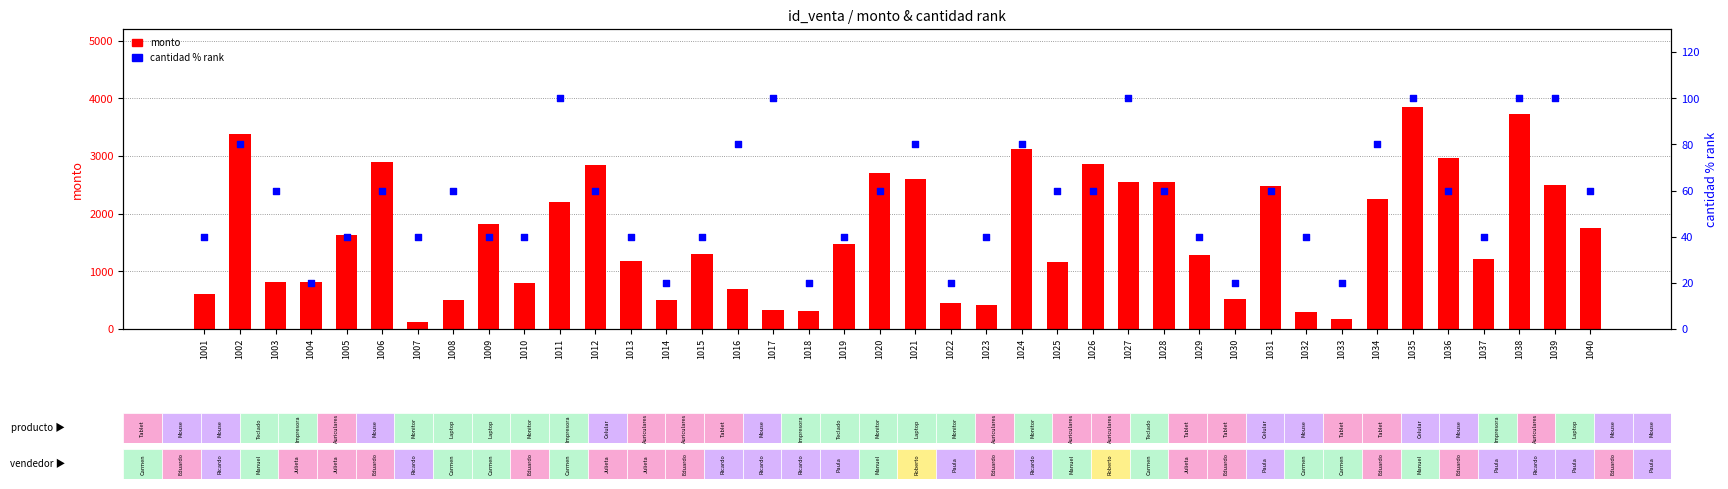

Which series contains the lowest Y value?

cantidad (% rank)